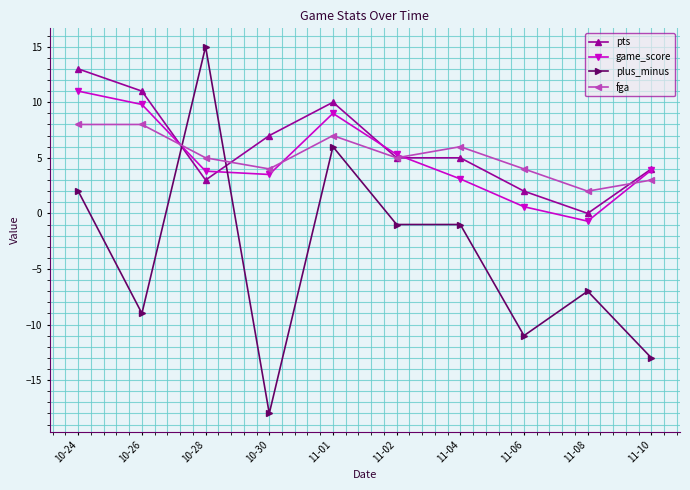

Count the number of data series in this chart.

4